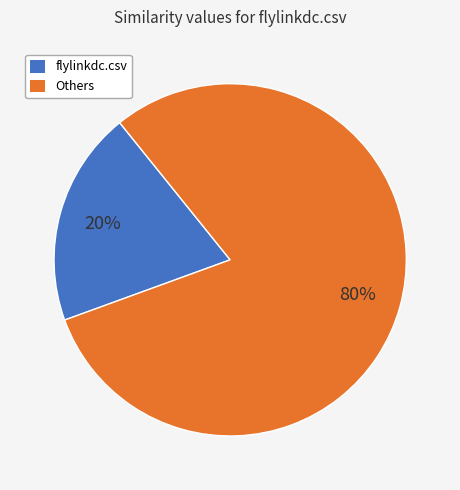

Is there a majority slice in this chart?

Yes